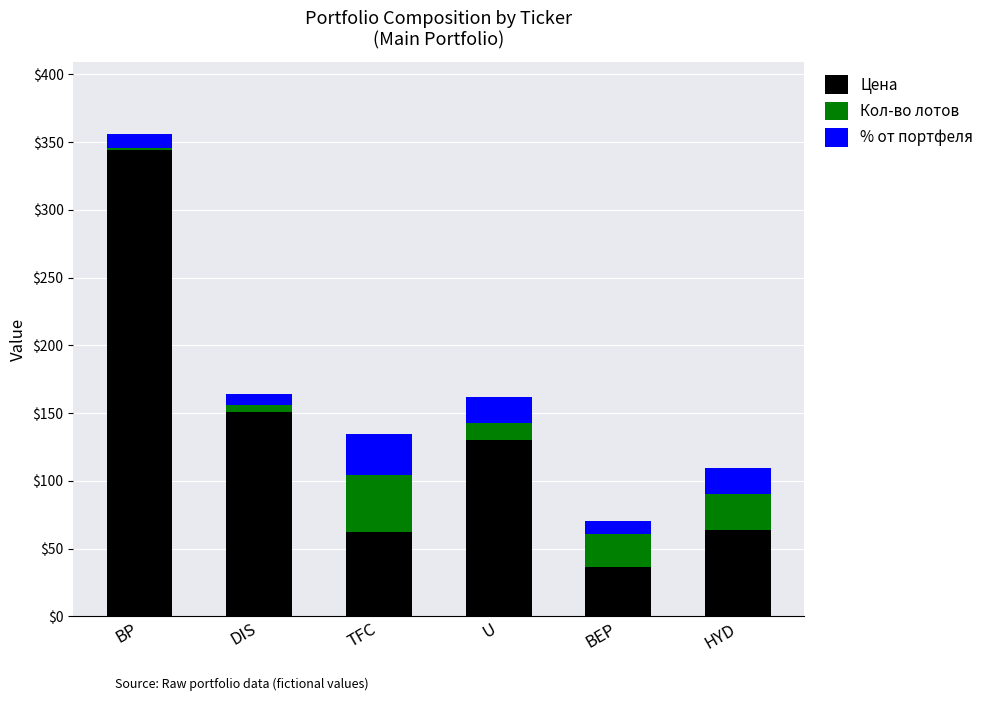

What are all the series names shown in the legend?

Цена, Кол-во лотов, % от портфеля